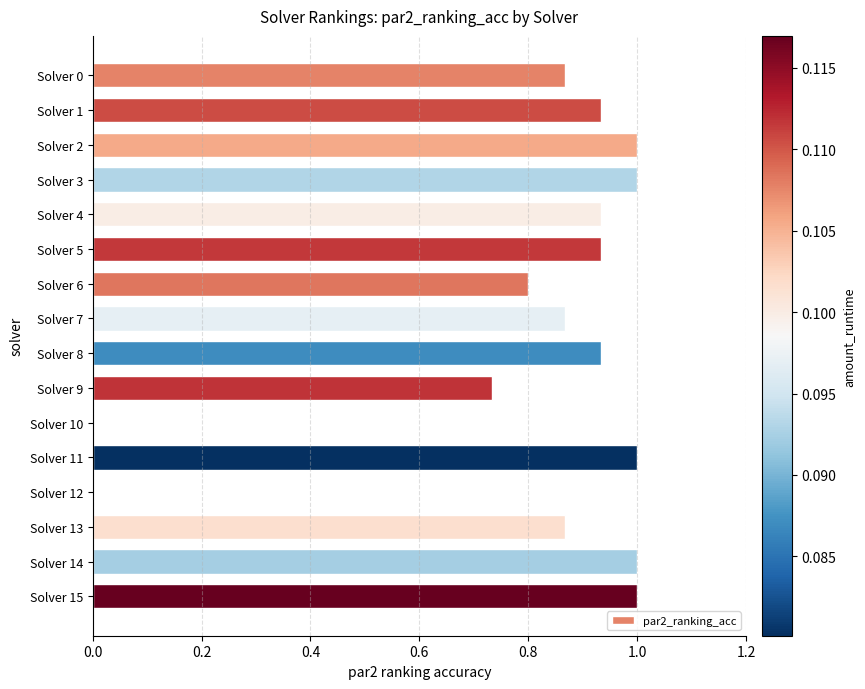

What is the maximum value shown in the chart?

1.0